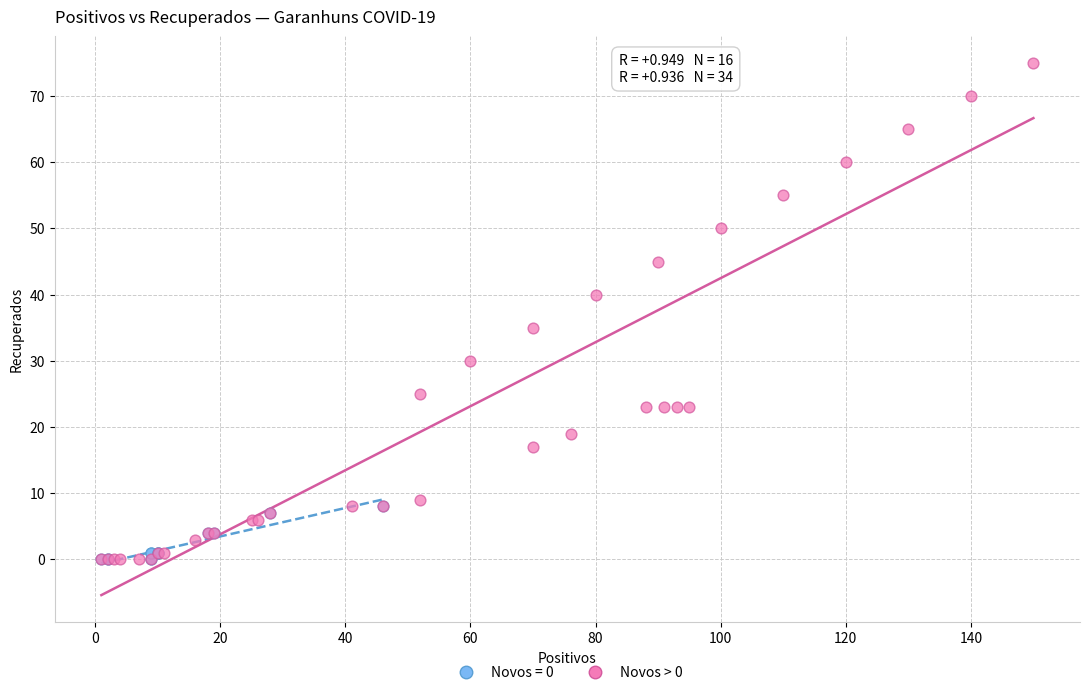

Which series has the widest spread of Y values?

Novos > 0